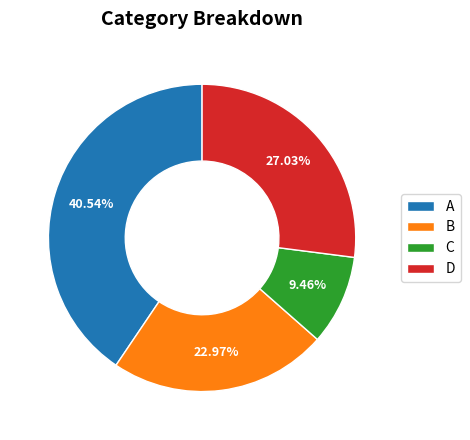

Is it true that B is 31% of the pie?

False